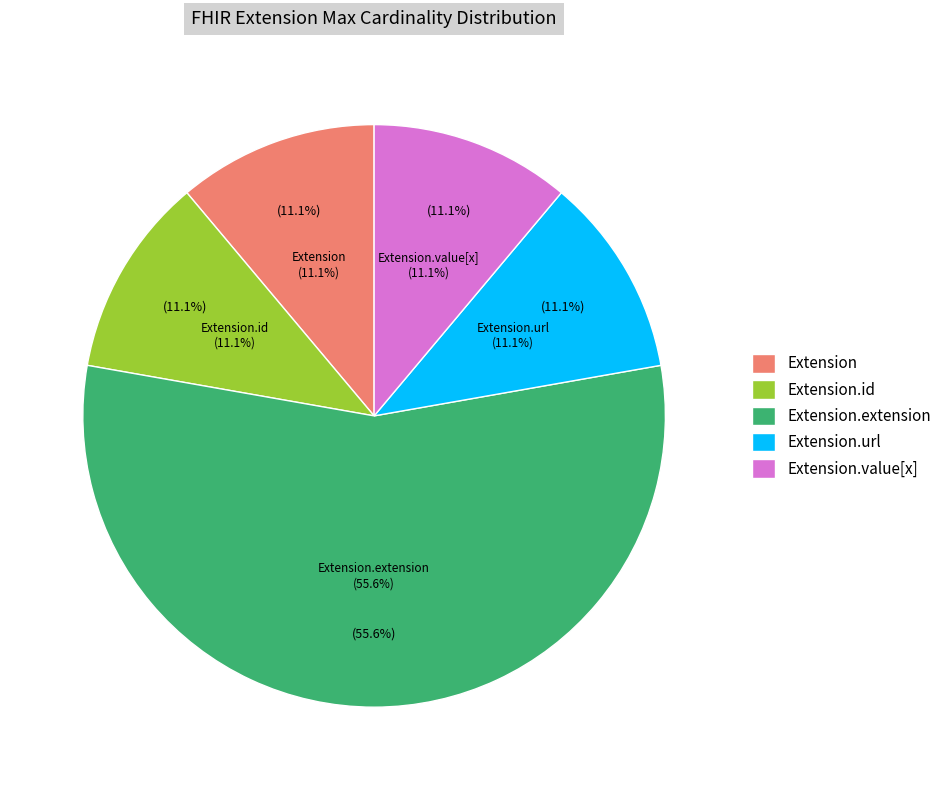

Is it true that Extension.extension is 1% of the pie?

False